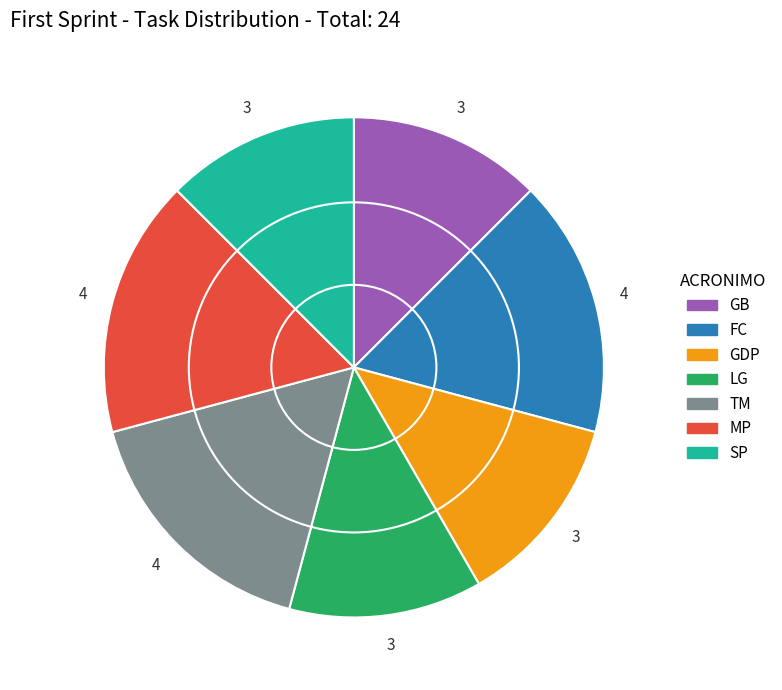

Is the sum of LG and FC greater than half?

No